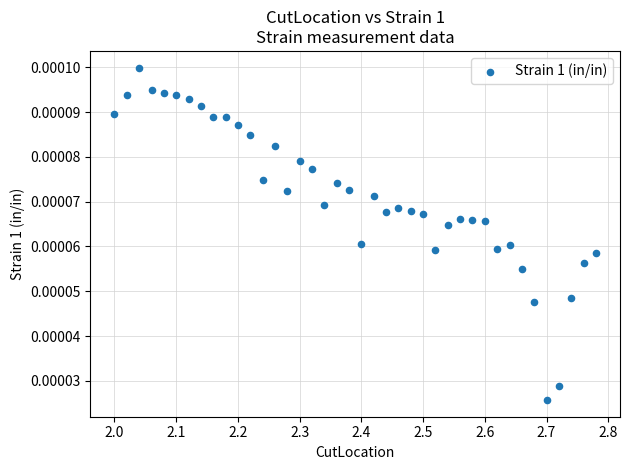

What is the range of X values (max minus min)?

0.8